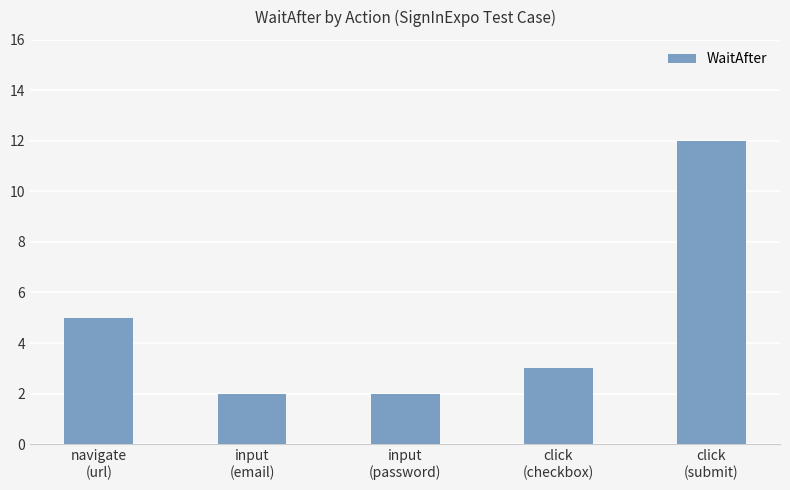

What is the smallest value displayed?

2